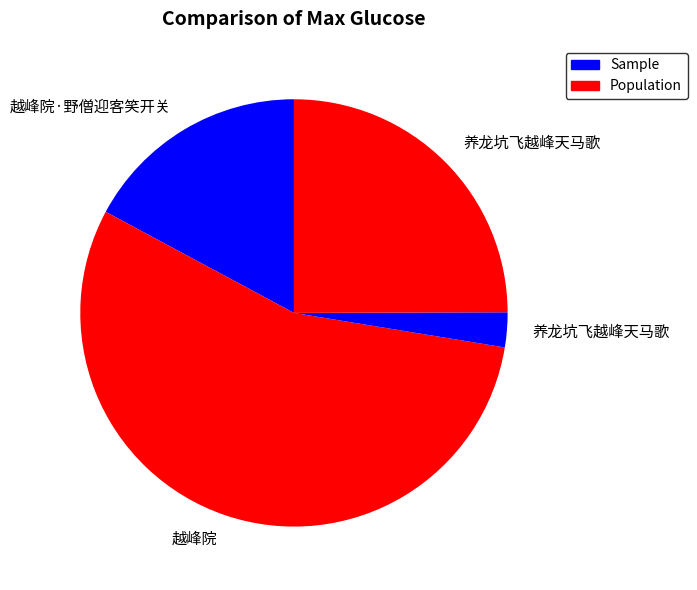

Count the number of slices in the pie.

4